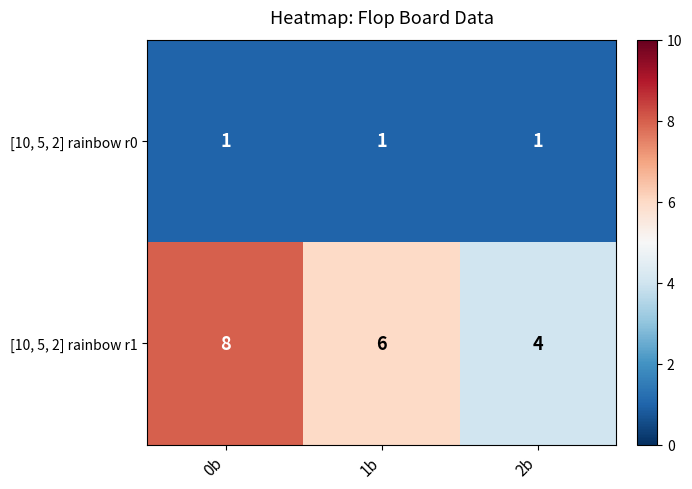

The [10, 5, 2] rainbow r0 series shows 1 at 2b. True or false?

True